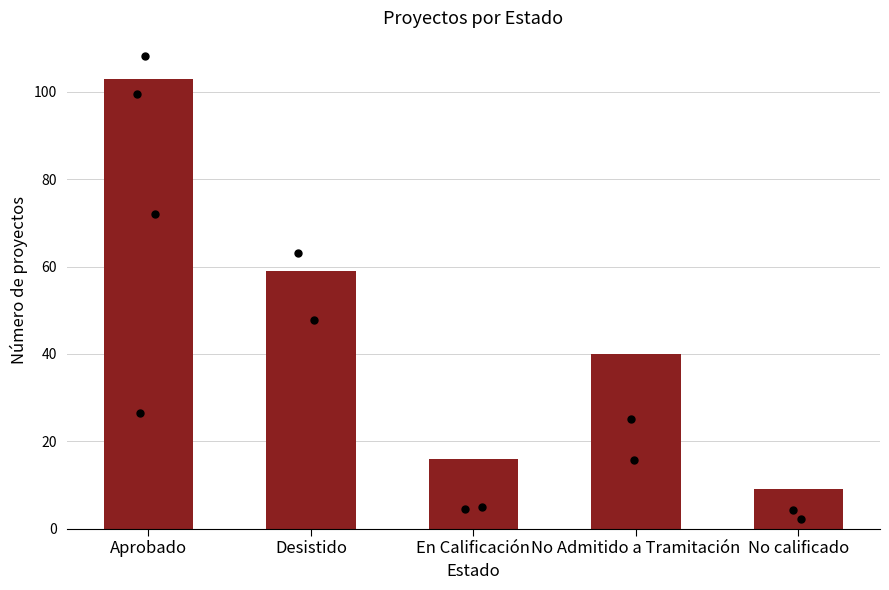

What is the change in value from No Admitido a Tramitación to No calificado?

-31